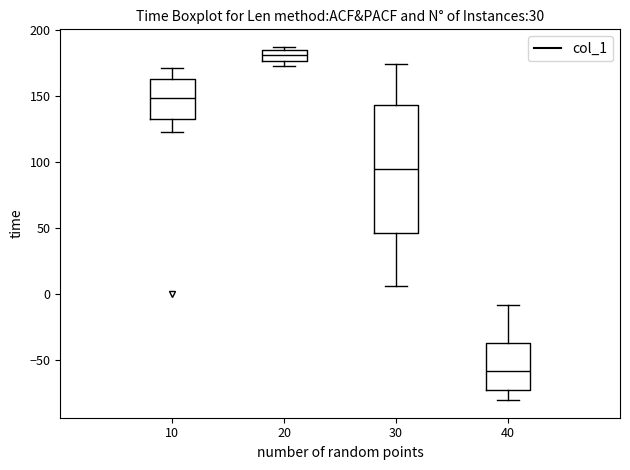

Reading left to right, transcribe this box plot: for each box, give where its median line is, the range the box spans, and where its two whiskers end, as read against the y-axis. The values are not printed on the chart, so give them approximately, as read against the axis.

10: median 150, box 135 to 165, whiskers 125 to 170
20: median 180, box 175 to 185, whiskers 175 (just below the box's lower edge) to 185 (just above the box's upper edge)
30: median 95, box 45 to 145, whiskers 5 to 175
40: median -60, box -75 to -35, whiskers -80 to -10